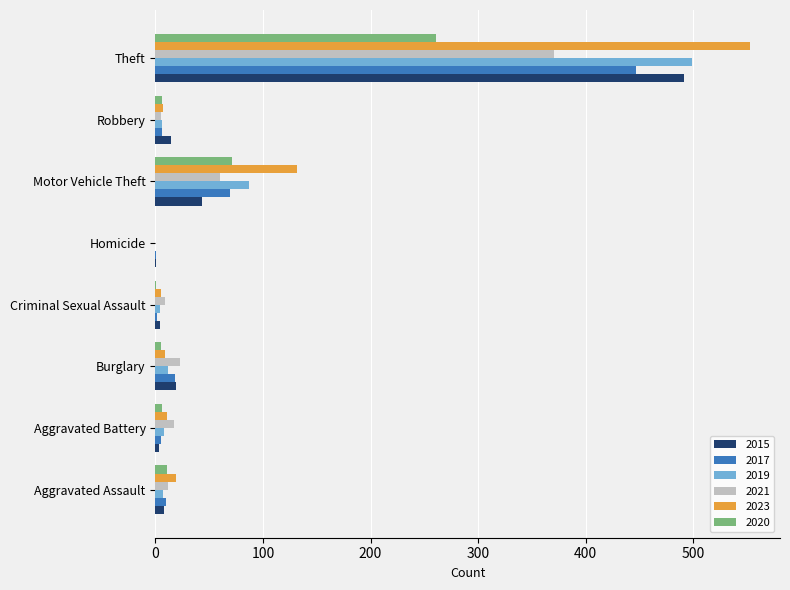

At which category is the sum across all series the highest?

Theft